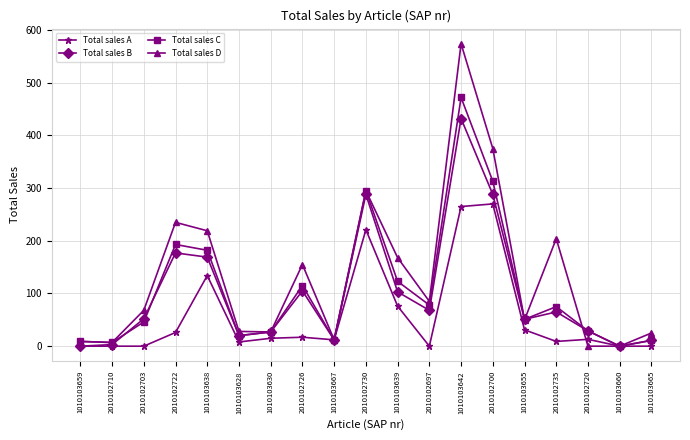

Count the number of data series in this chart.

4